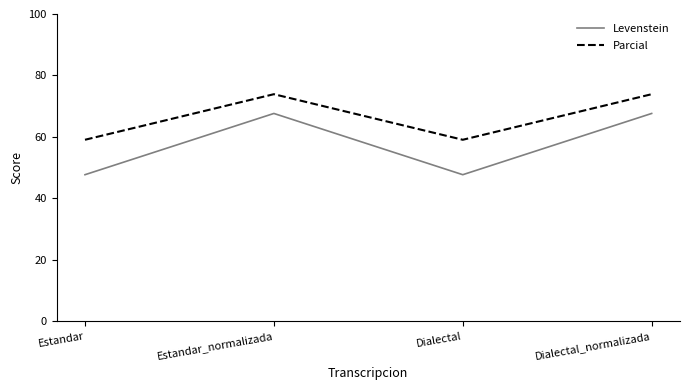

True or false: Levenstein and Parcial cross at least once.

False